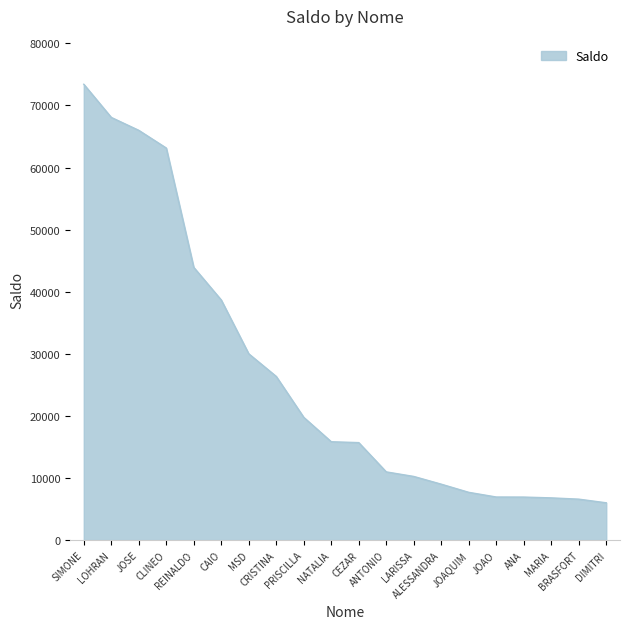

Where does the data first go above 15836?

SIMONE